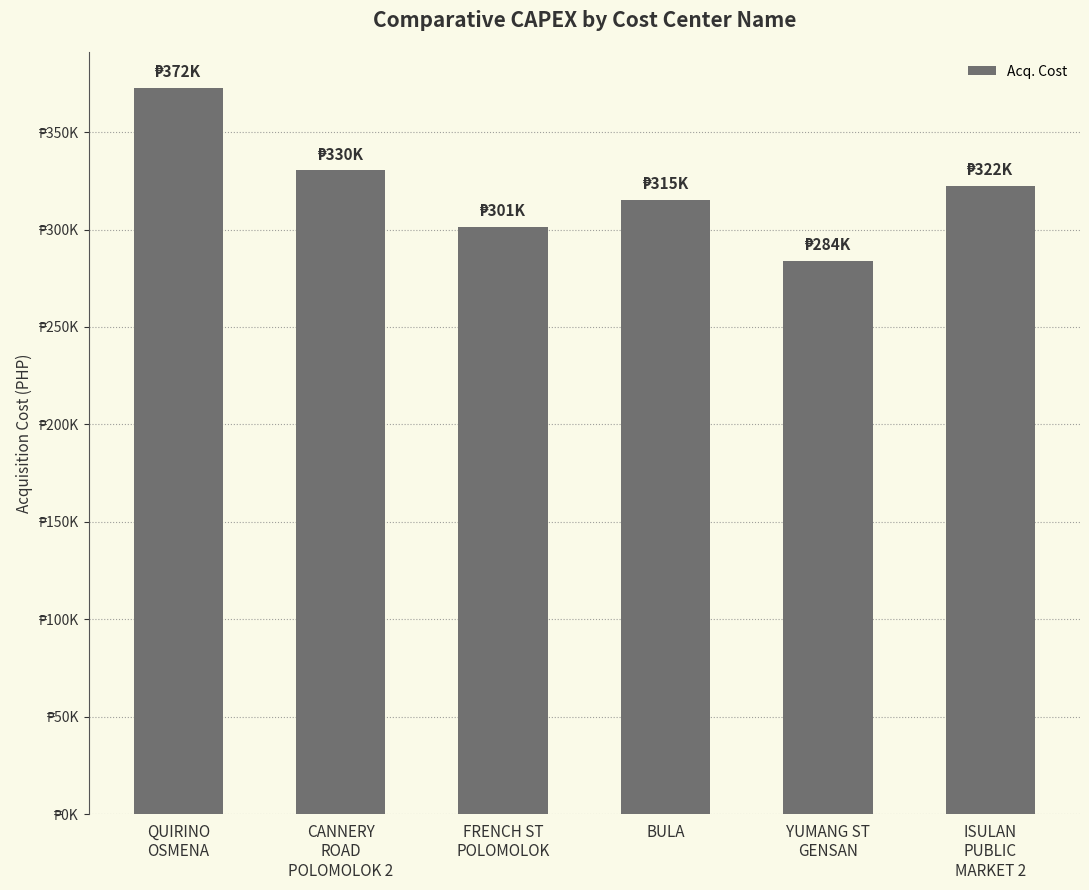

What position from the left is CANNERY
ROAD
POLOMOLOK 2?

2